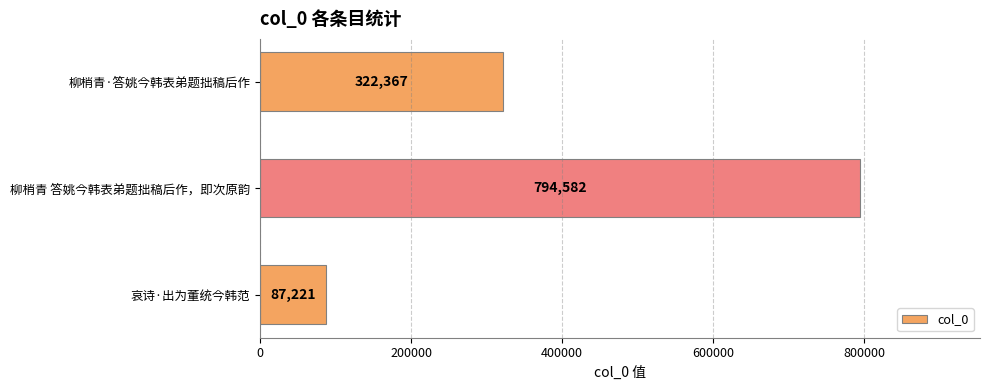

What is the ratio of the value at 哀诗·出为董统今韩范 to the value at 柳梢青·答姚今韩表弟题拙稿后作?

0.3